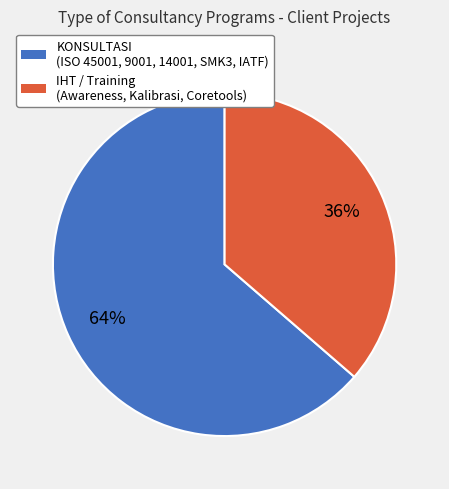

To the nearest percent, what is the average slice percentage?

50%